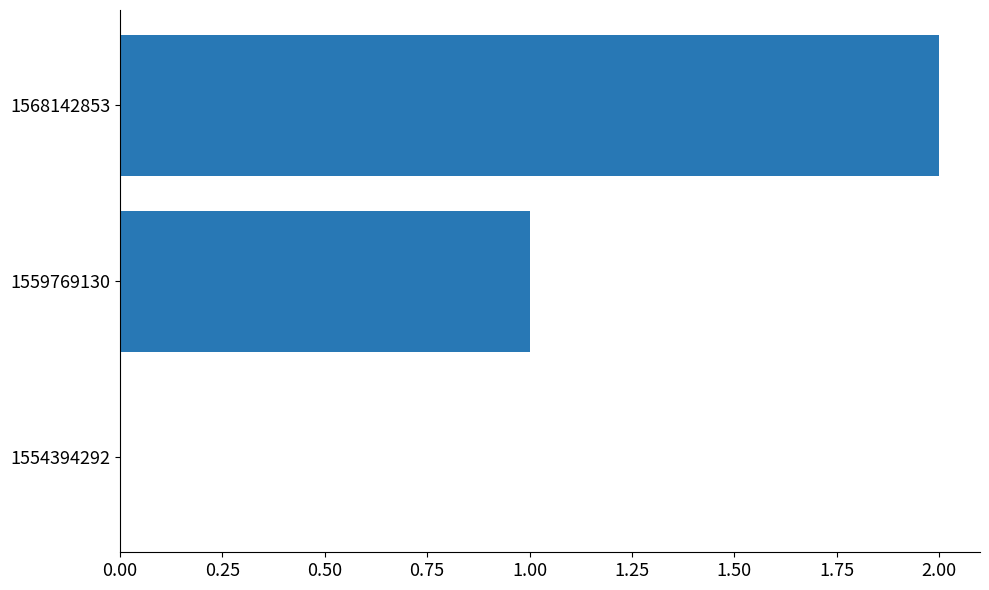

Is it true that the value at 1568142853 is 2?

True